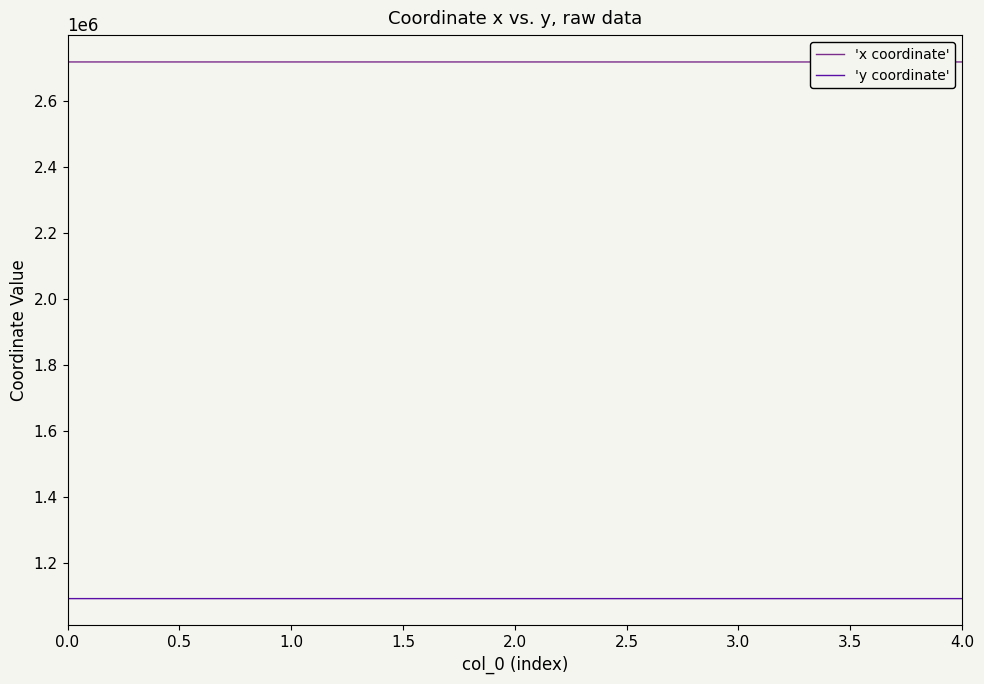

What is the minimum value for 'x coordinate'?

2716944.4